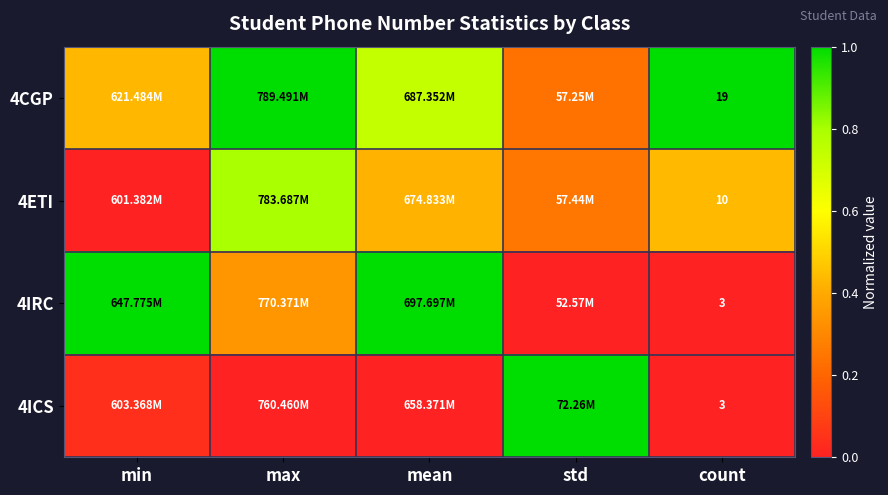

What is the total value across all series at count?

35.0